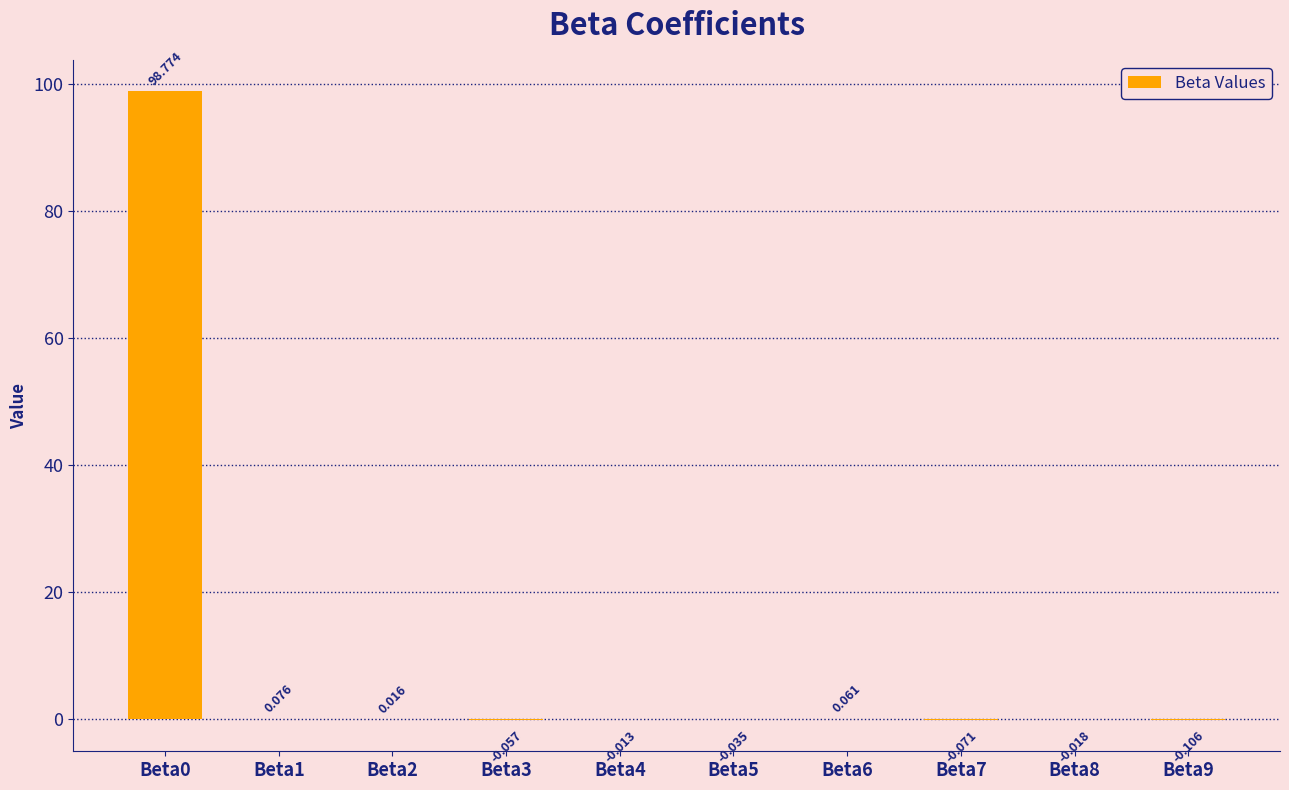

Between Beta8 and Beta4, which is larger?

Beta4